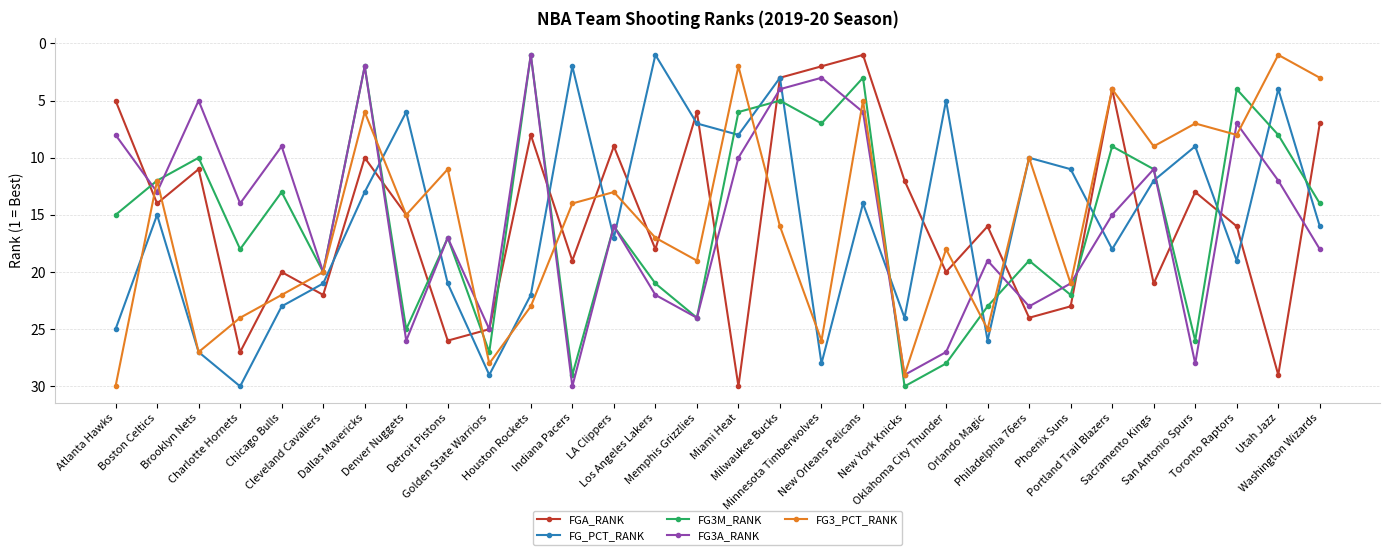

What is the maximum value for FG_PCT_RANK?

30